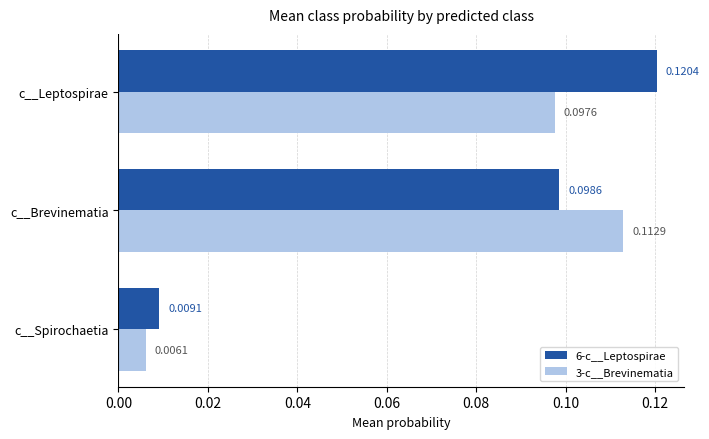

Rank the series by their maximum value, from lowest to highest.

3-c__Brevinematia, 6-c__Leptospirae